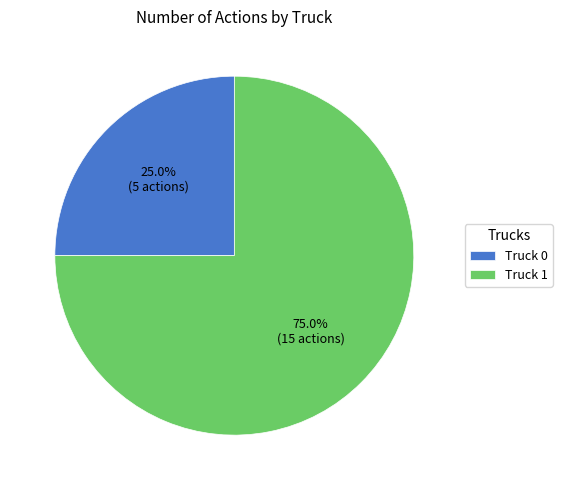

What is the ratio of the value at Truck 1 to the value at Truck 0?

3.0